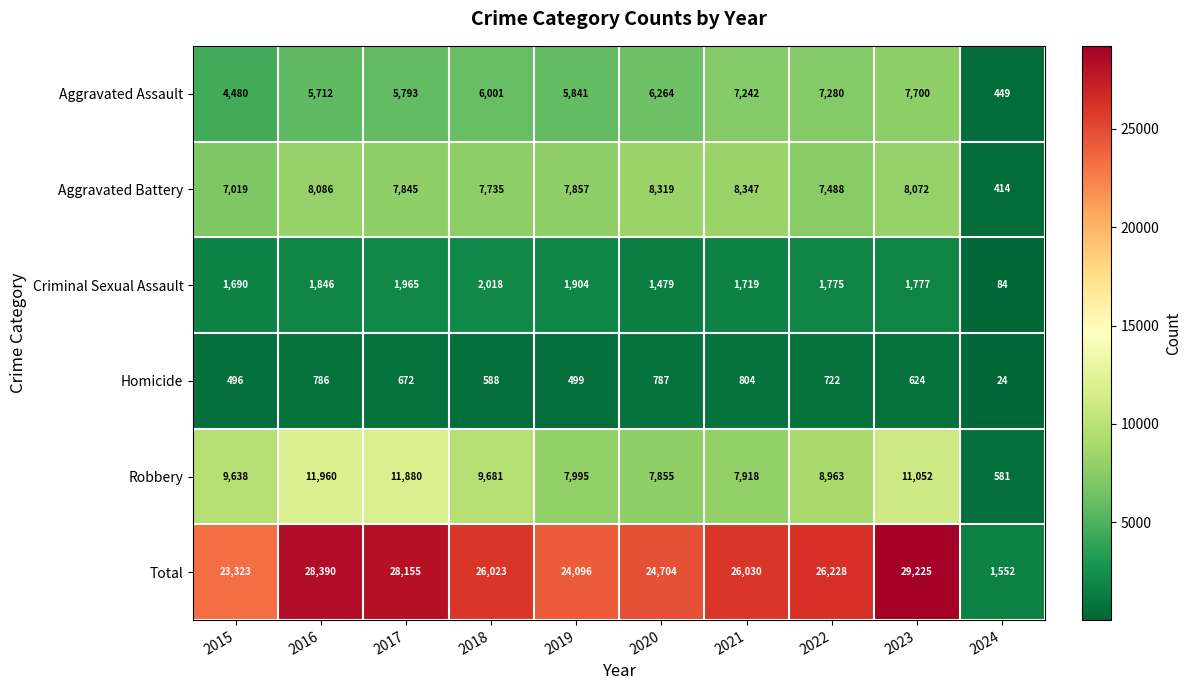

Is the value of Robbery at 2015 greater than the value of Homicide at 2023?

Yes